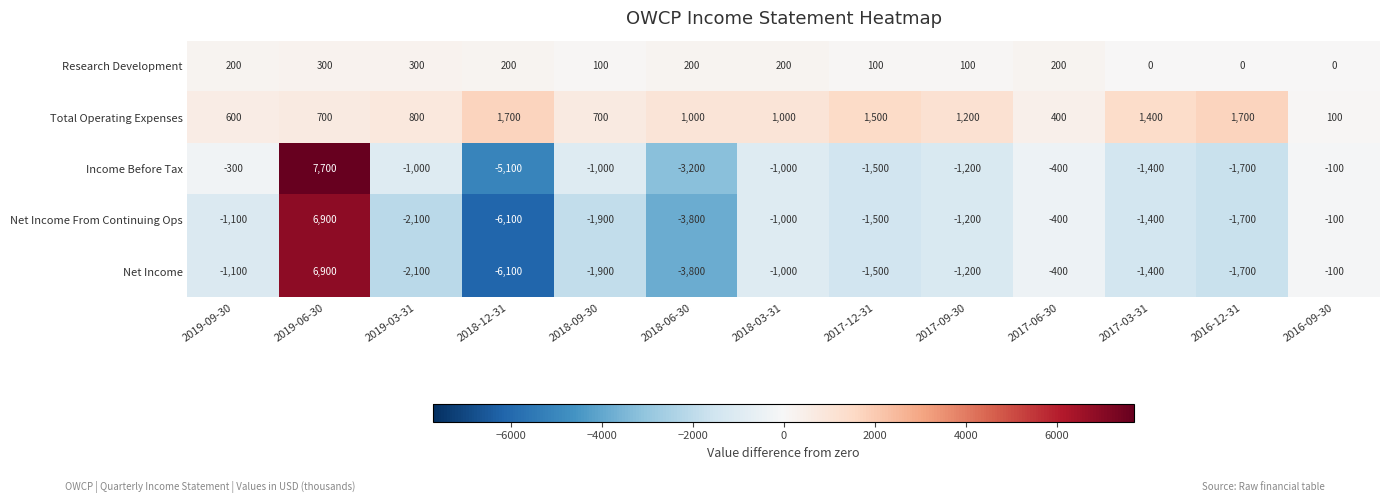

What value does the Income Before Tax series have at 2018-06-30, to the nearest 50?

-3200